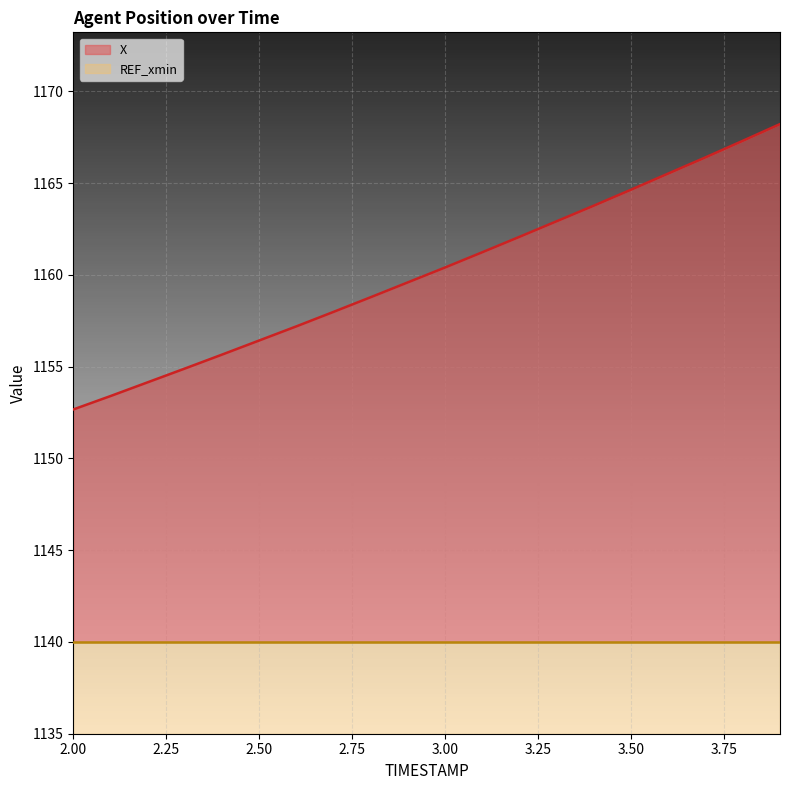

True or false: the data has more than 0 interior local peaks.

False